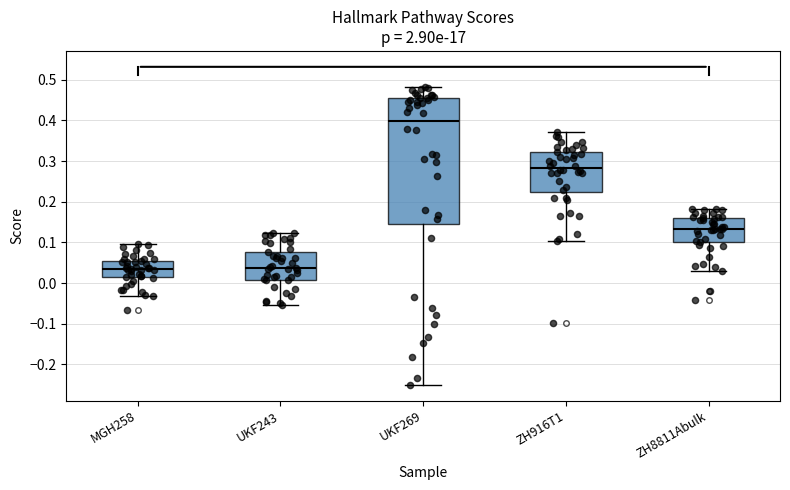

Comparing the boxes themselves (not the whiskers), which one is the tallest?

UKF269